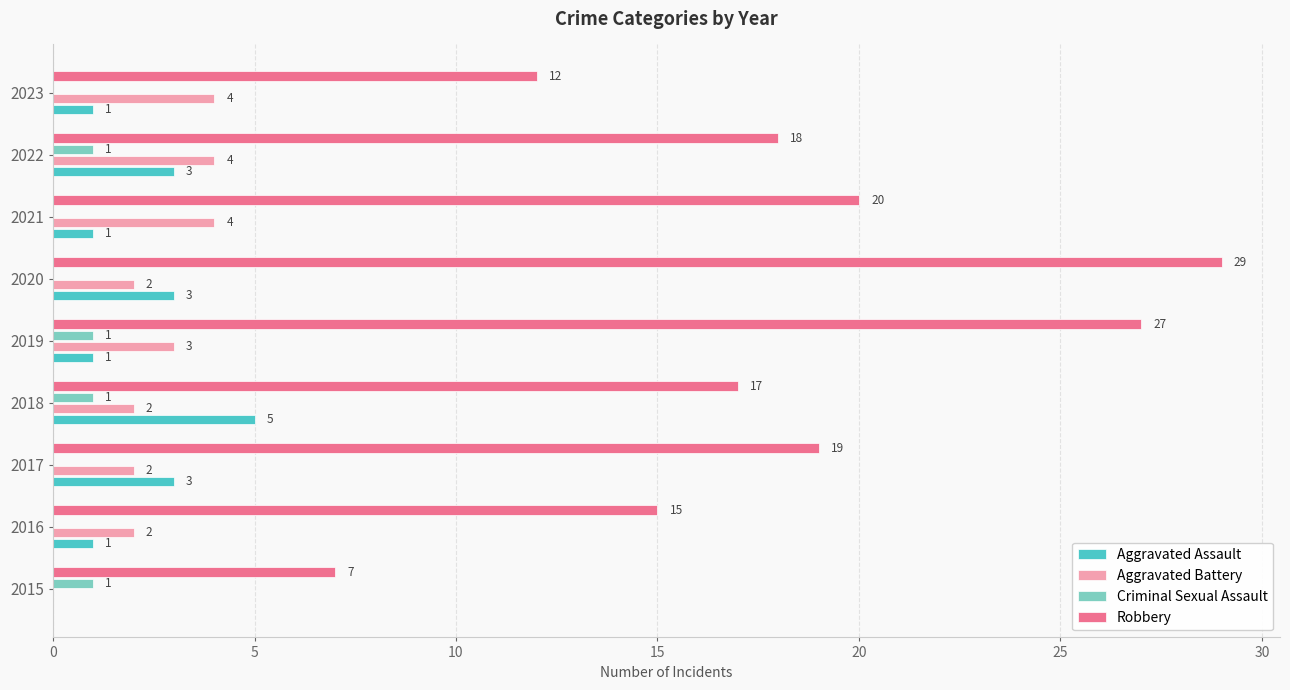

The value of Robbery at 2019 is 27. True or false?

True